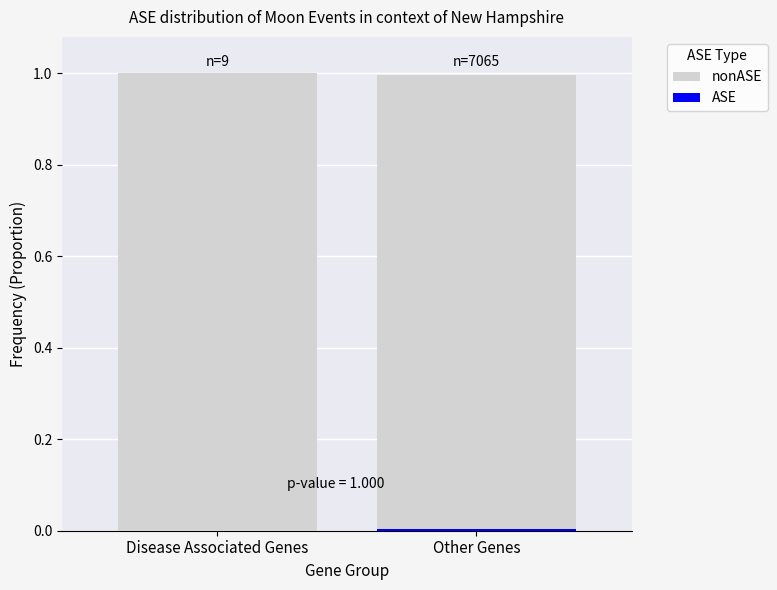

True or false: ASE has a value of 0.0 at Other Genes.

True